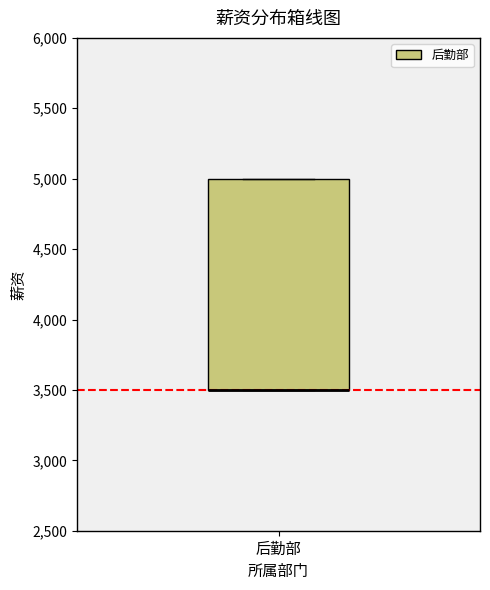

Where is the lower edge of the box for 后勤部 on the y-axis? The values are not printed on the chart, so give them approximately, as read against the axis.

3500